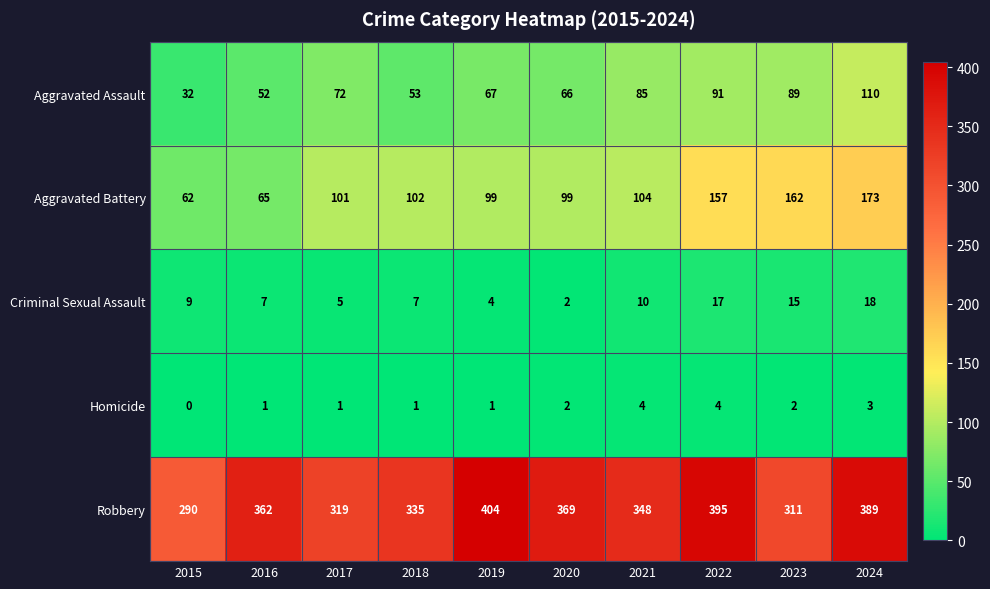

Which category has the highest value in the Robbery series?

2019